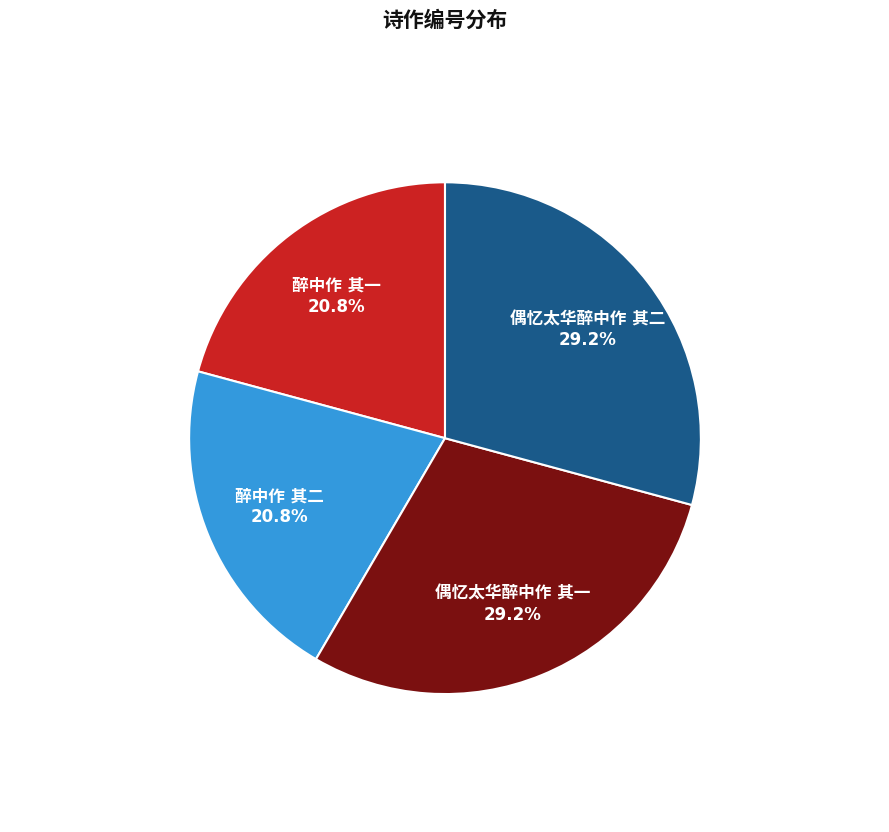

Is there a majority slice in this chart?

No